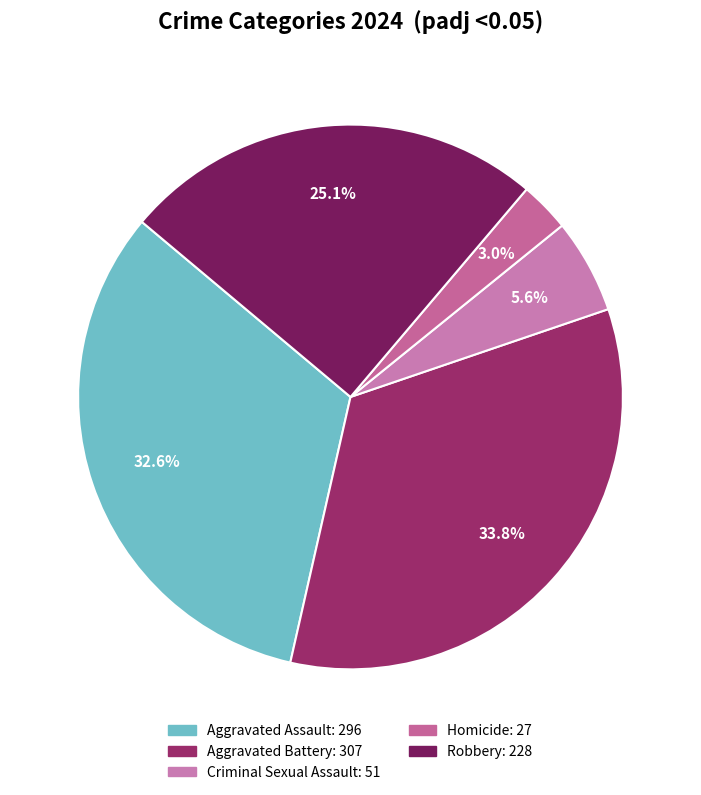

Does Robbery account for over 50% of the chart?

No